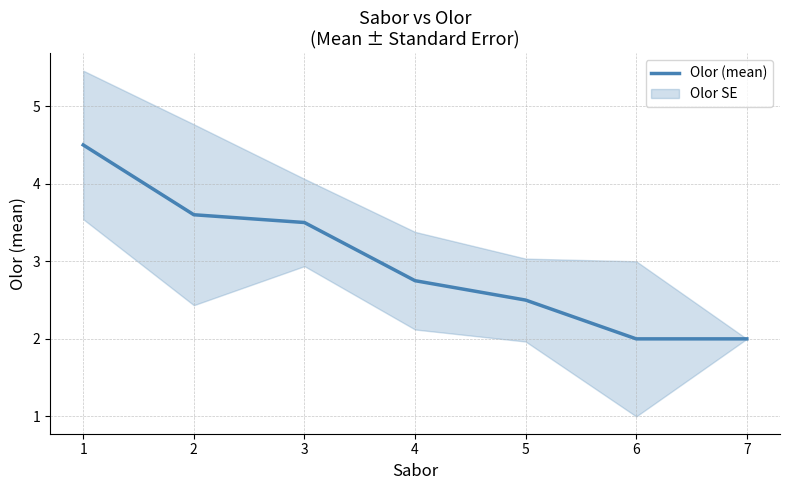

Is it true that Olor (mean) equals 2.5 at 5?

True